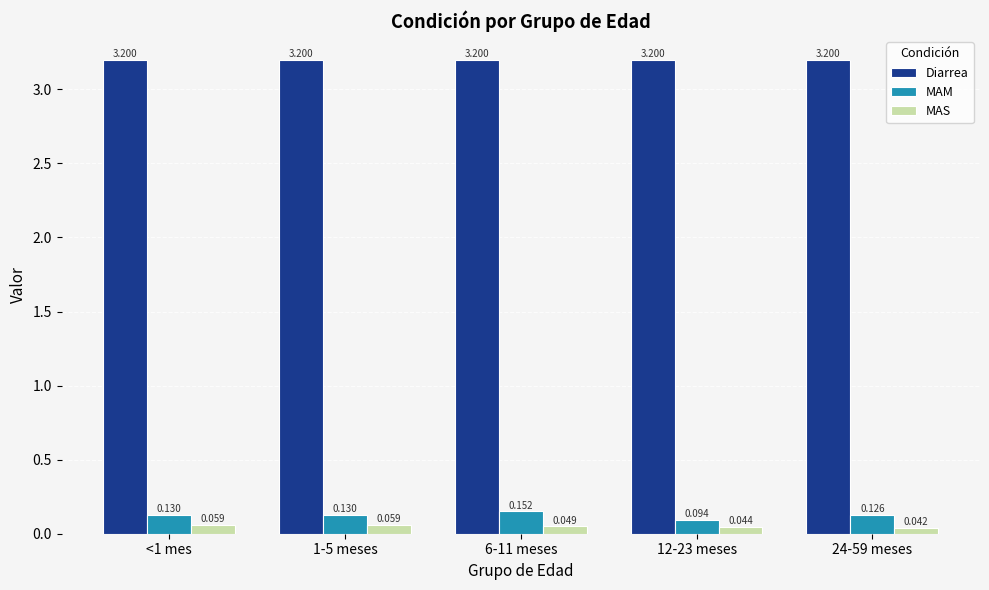

Are the bars horizontal?

No